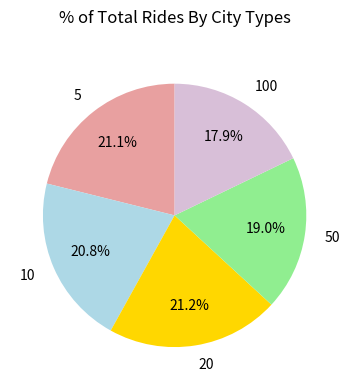

Count the number of slices in the pie.

5